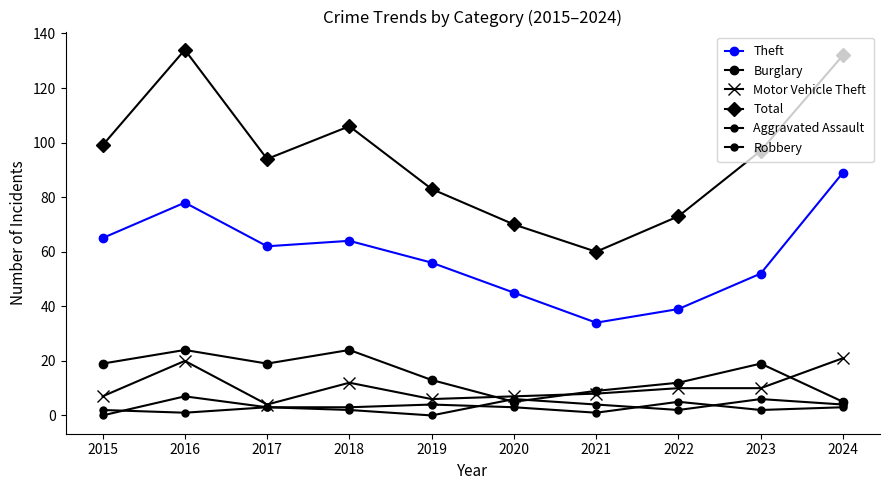

How many series are shown in this chart?

6